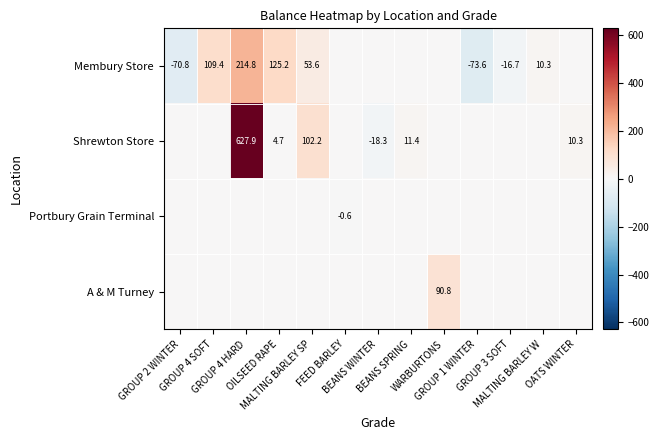

What is the lowest value of the Portbury Grain Terminal series?

-0.6